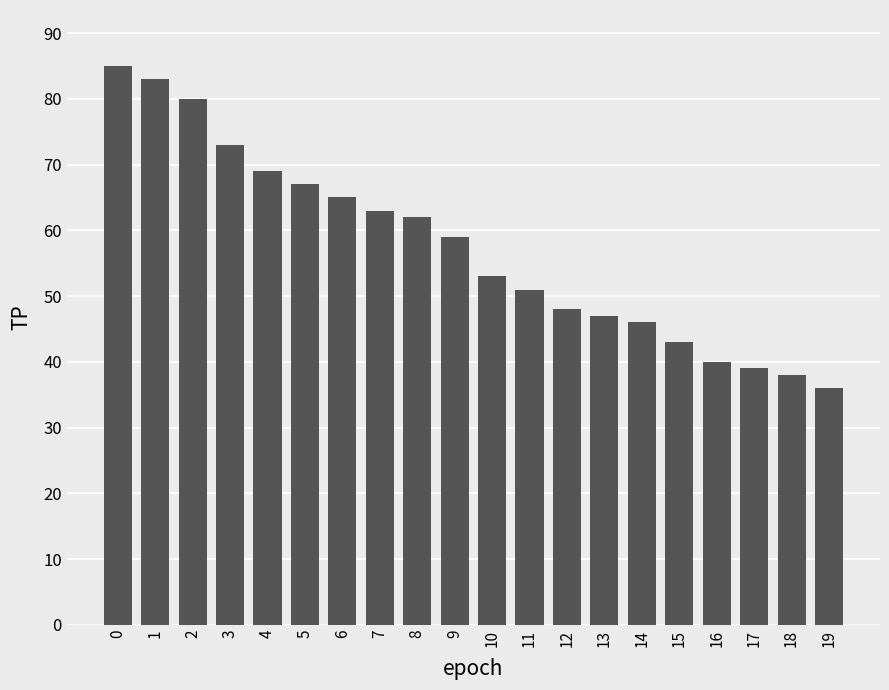

How many series are shown in this chart?

1